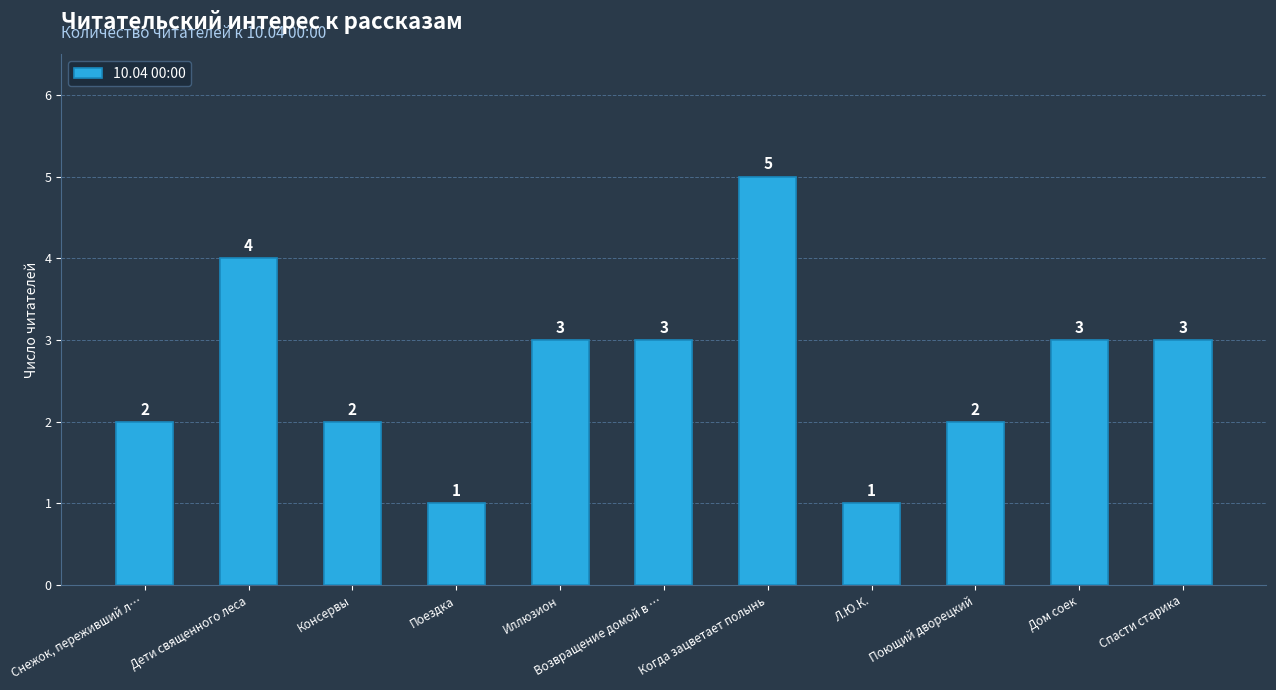

Reading left to right, list all the values displayed in this chart.

2	4	2	1	3	3	5	1	2	3	3